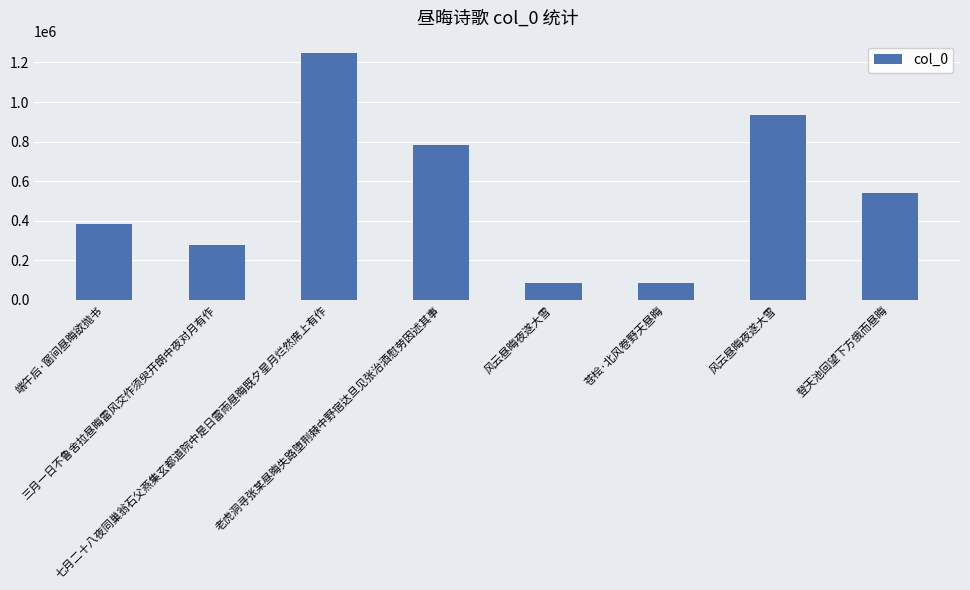

Does the chart contain any negative values?

No